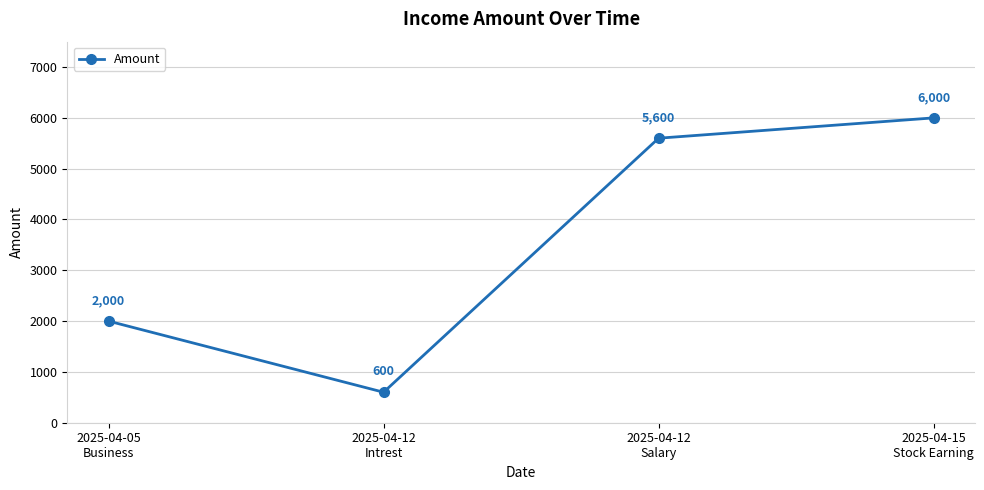

List the labels in order of value, largest first.

2025-04-15
Stock Earning, 2025-04-12
Salary, 2025-04-05
Business, 2025-04-12
Intrest